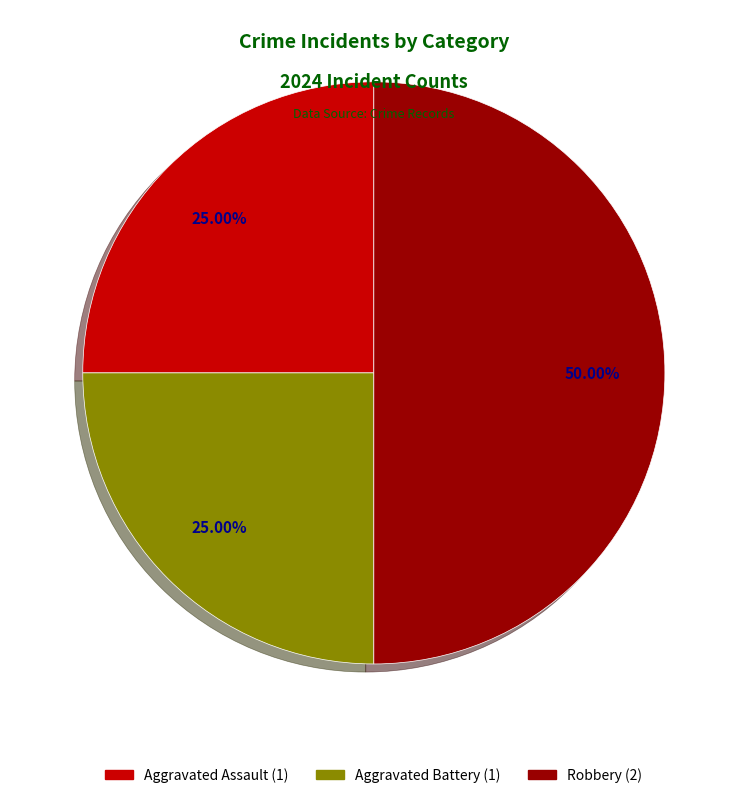

Count the number of slices in the pie.

3